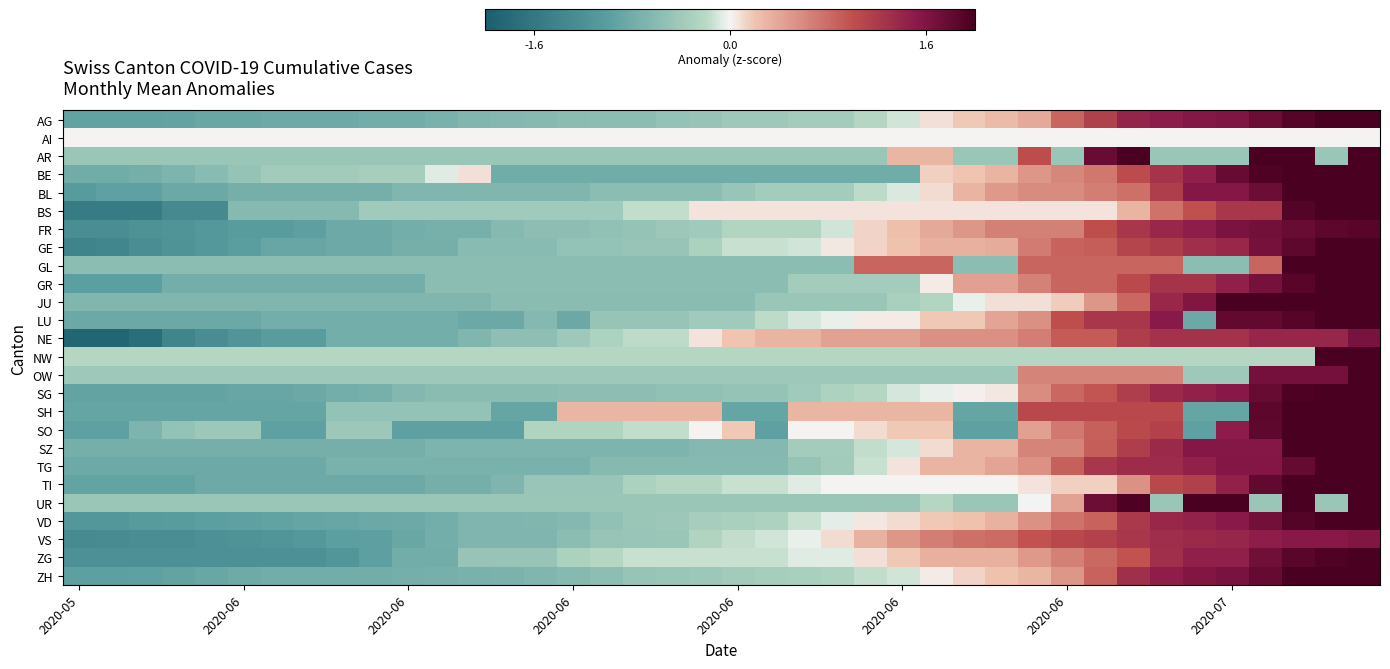

List the series in order of their peak value, highest first.

OW, NW, GL, BS, AR, UR, TI, GR, SO, BL, JU, SZ, SG, LU, ZH, GE, BE, VD, SH, TG, AG, ZG, FR, NE, VS, AI